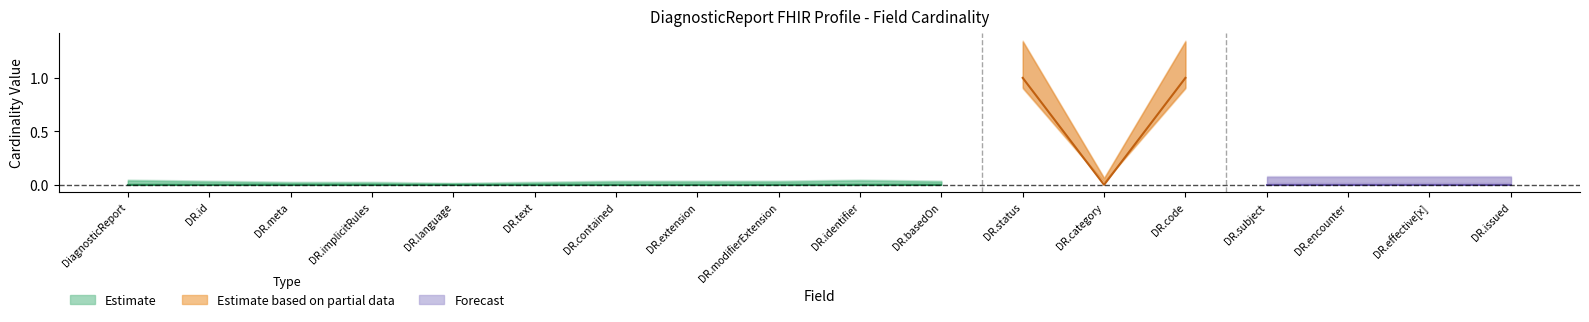

What position from the right is DiagnosticReport.code?

5